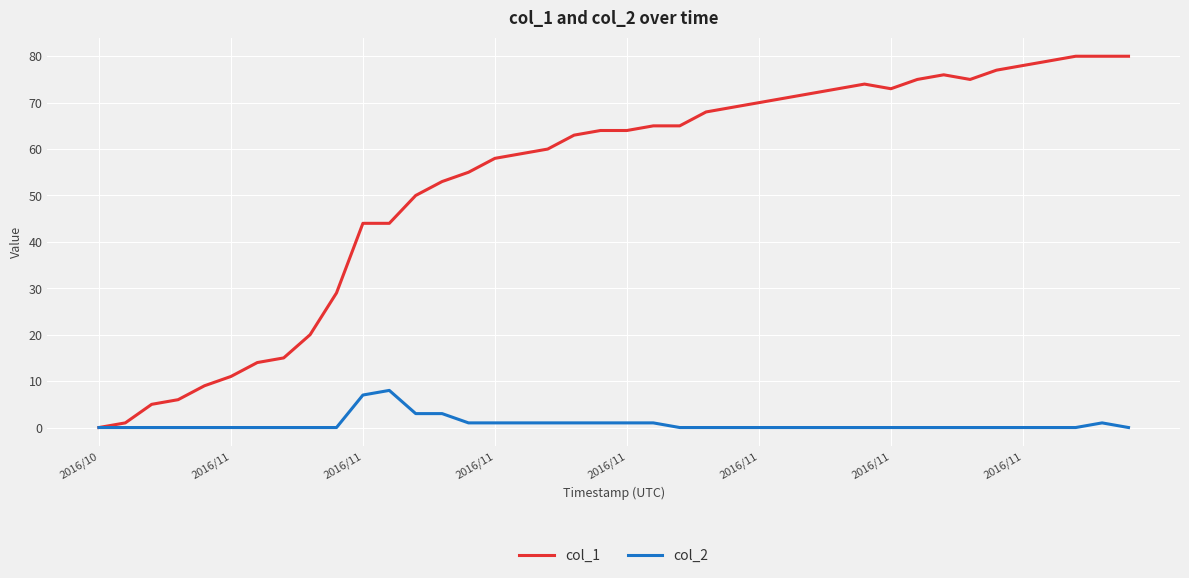

Rank the series by their maximum value, from highest to lowest.

col_1, col_2